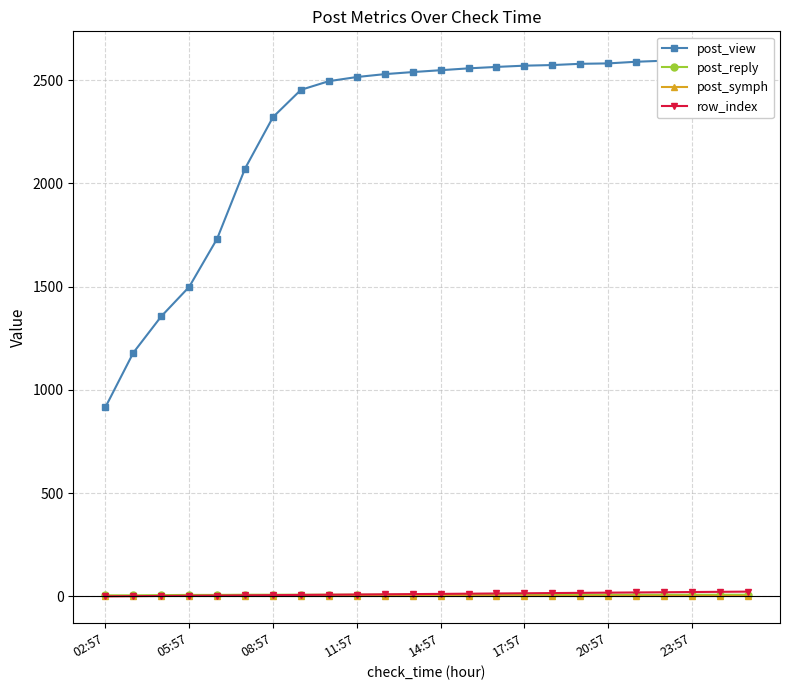

What is the sum of the post_reply values at 23:57 and 22?

16